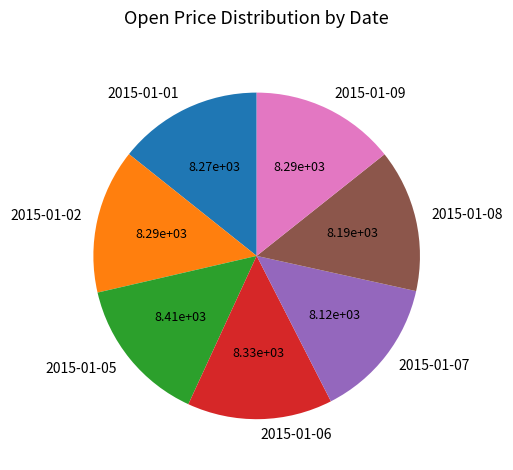

Is there a majority slice in this chart?

No